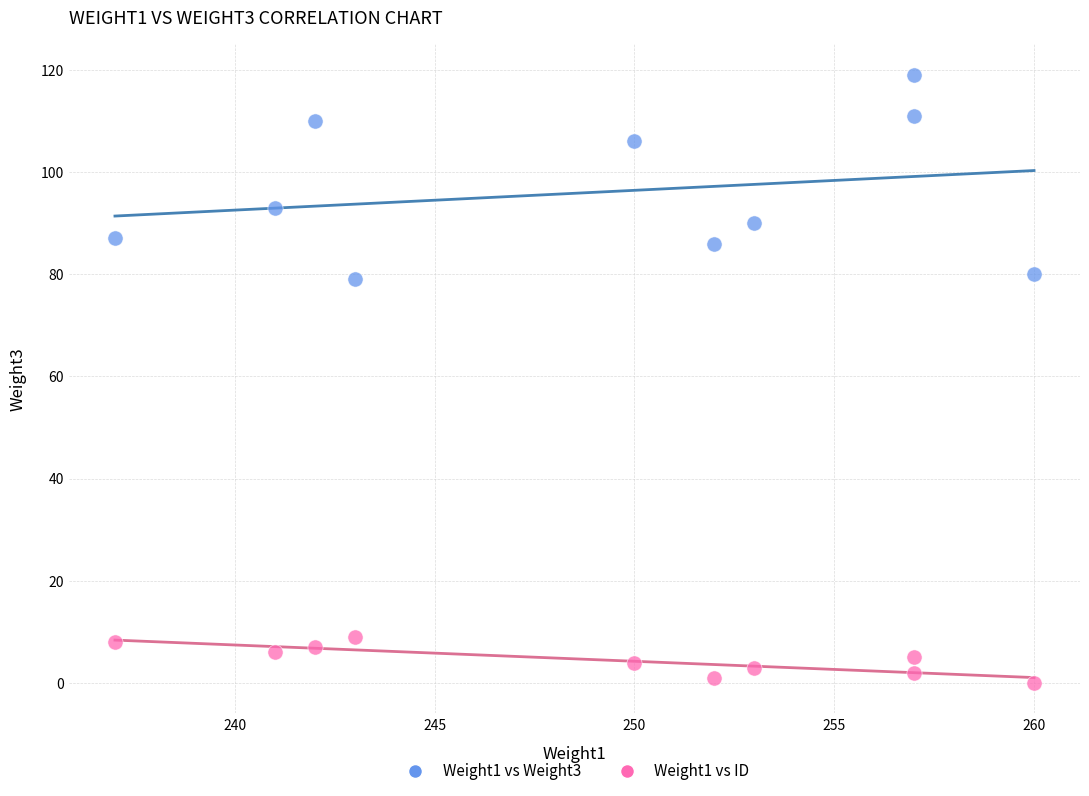

Across all data points, what is the range of X values (max minus min)?

23